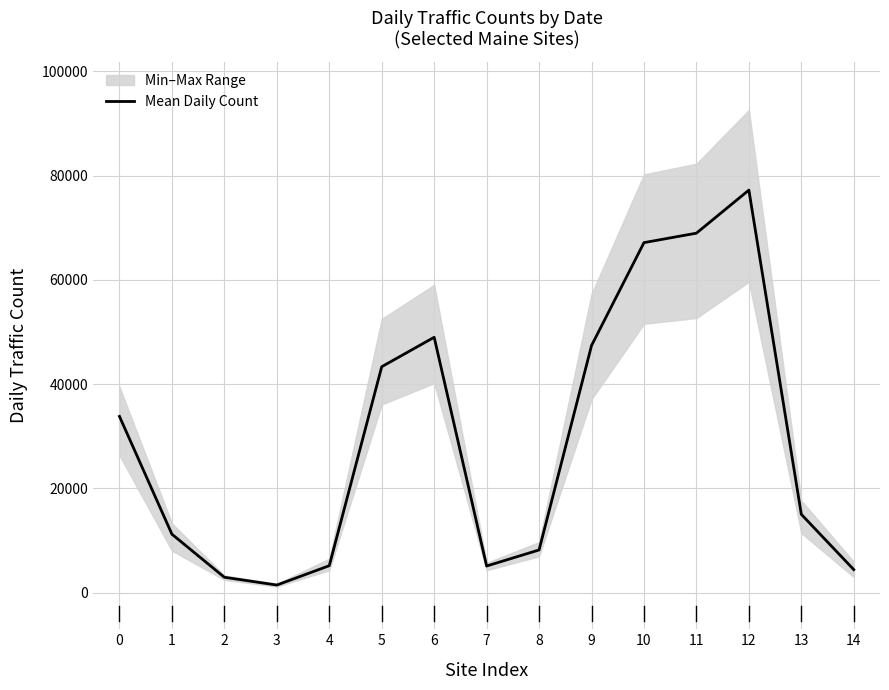

At which category does the data reach its first local valley?

3